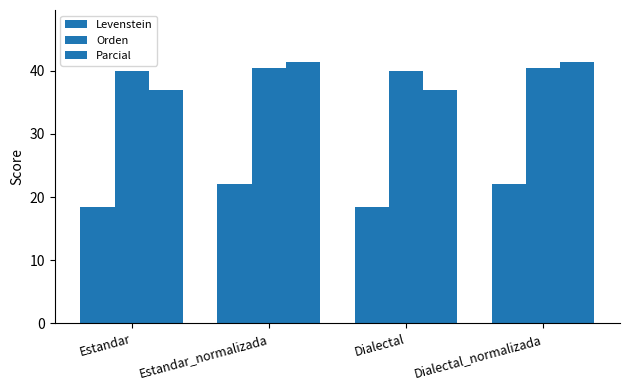

What is the average value of the Levenstein series?

20.3